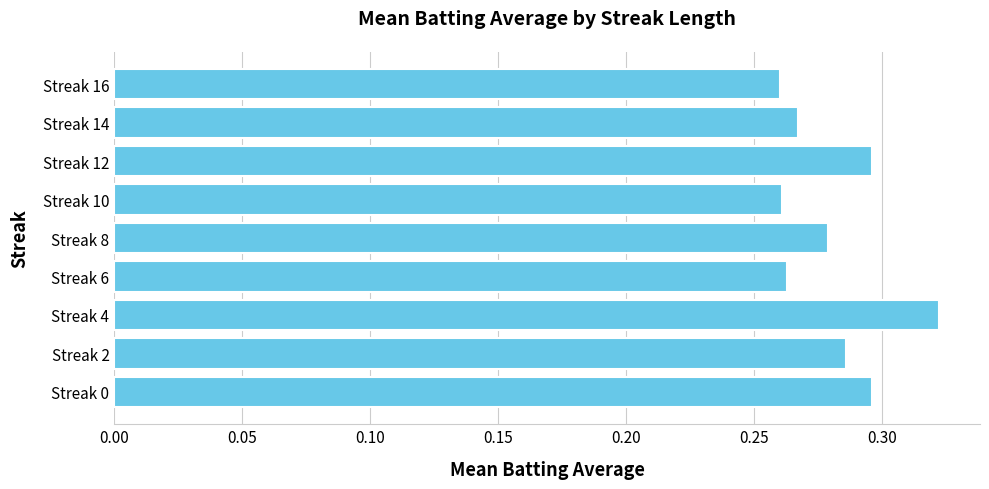

How many values are between 0 and 1?

9